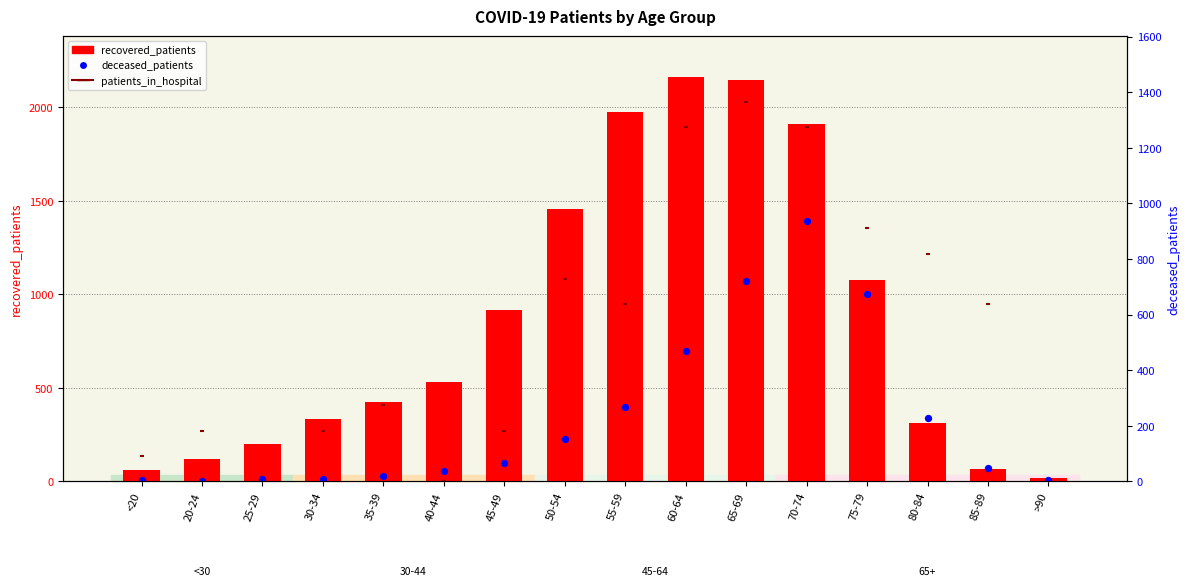

Which series contains the lowest Y value?

patients_in_hospital